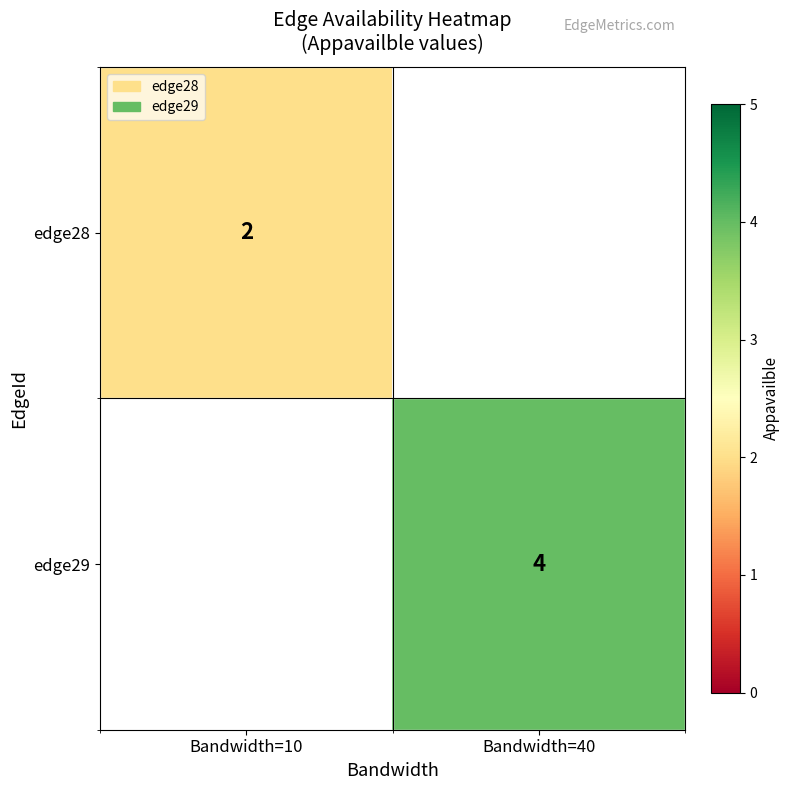

True or false: edge28 has a value of 2 at Bandwidth=10.

True